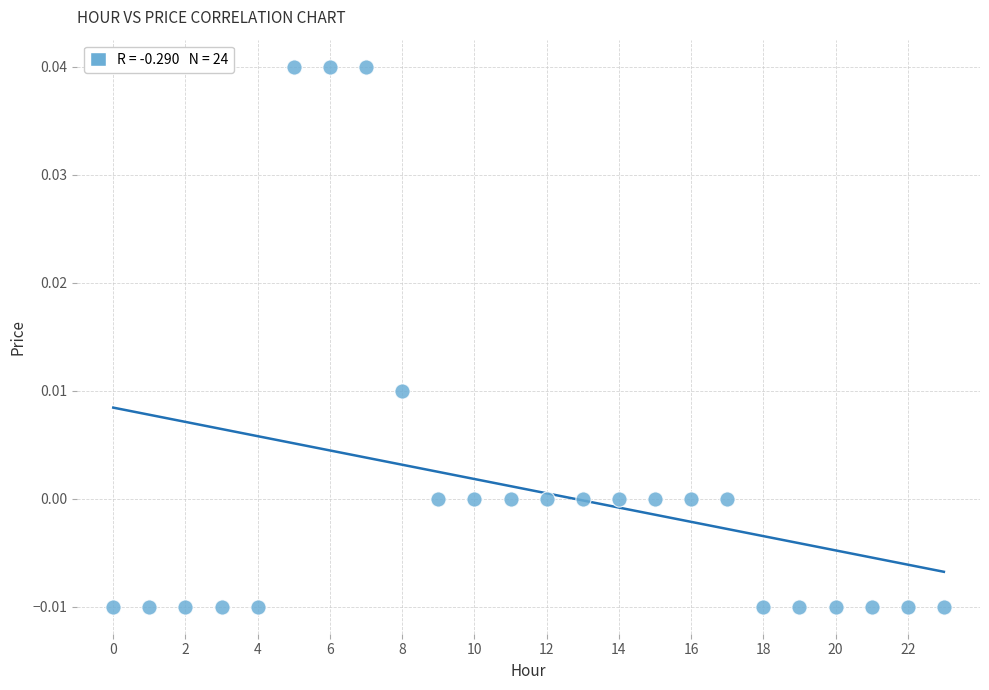

Count the number of points in this scatter plot.

24